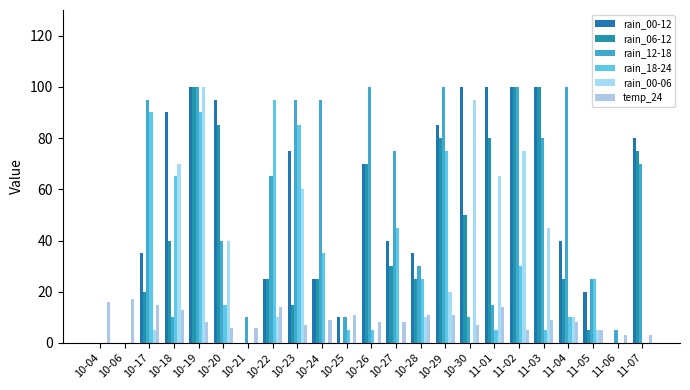

What is the difference between the maximum and minimum values in the rain_18-24 series?

95